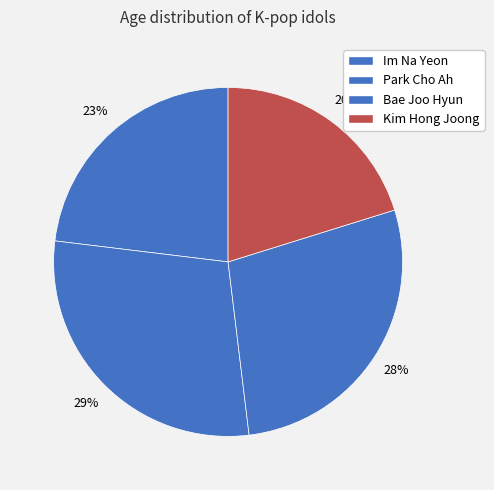

What is the change in value from Im Na Yeon to Park Cho Ah?

+6